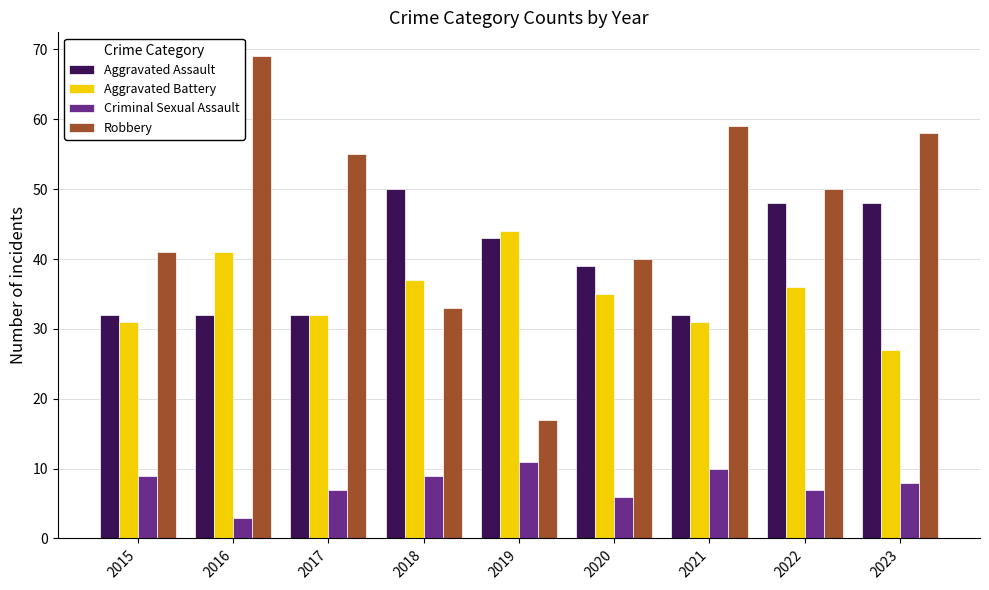

How many bars are there in each group?

4